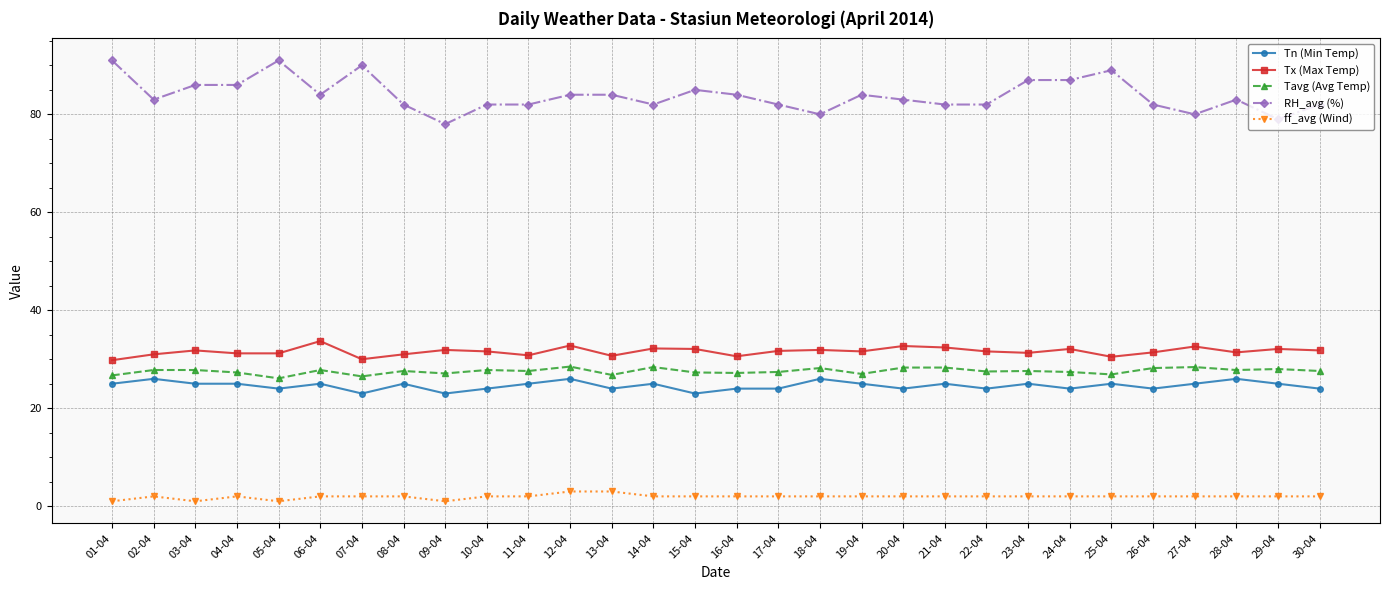

What is the sum of all Tn (Min Temp) values?

738.0